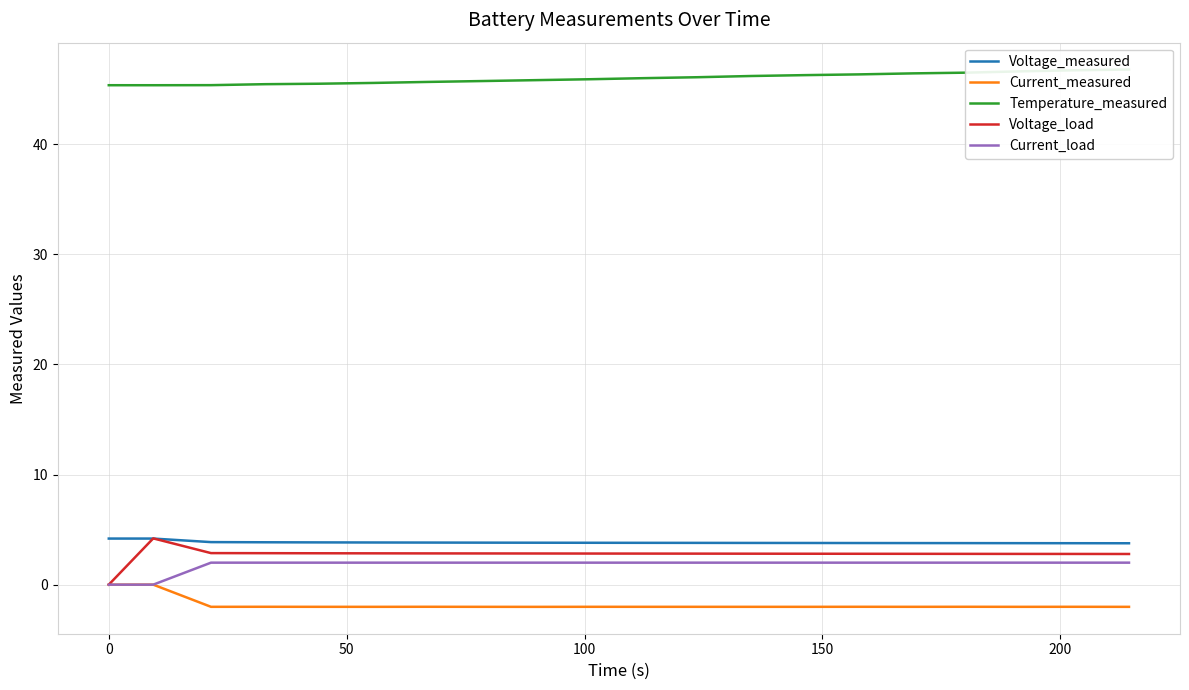

What is the average value of the Temperature_measured series?

46.0